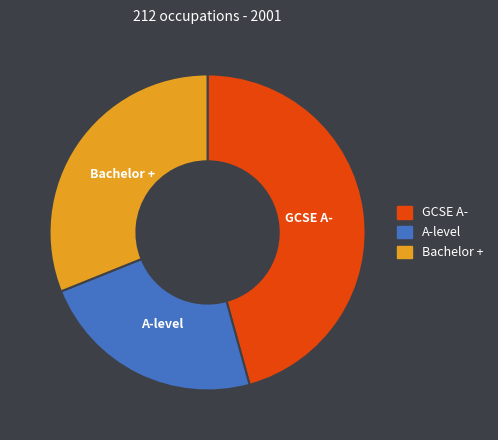

Is it true that GCSE A- is 46% of the pie?

True